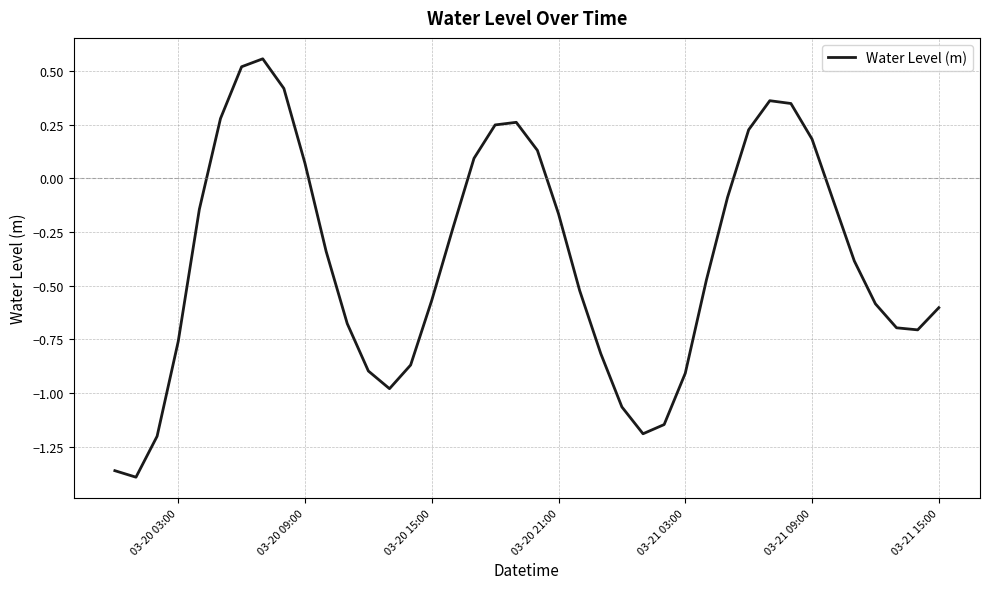

The chart shows a value of 0.2 at 03-21 09:00. True or false?

True